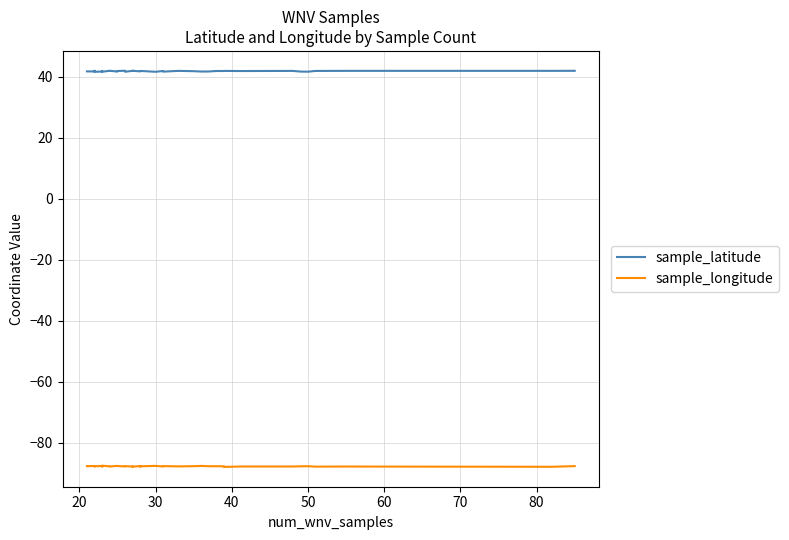

At which label is sample_latitude closest to 41?

50